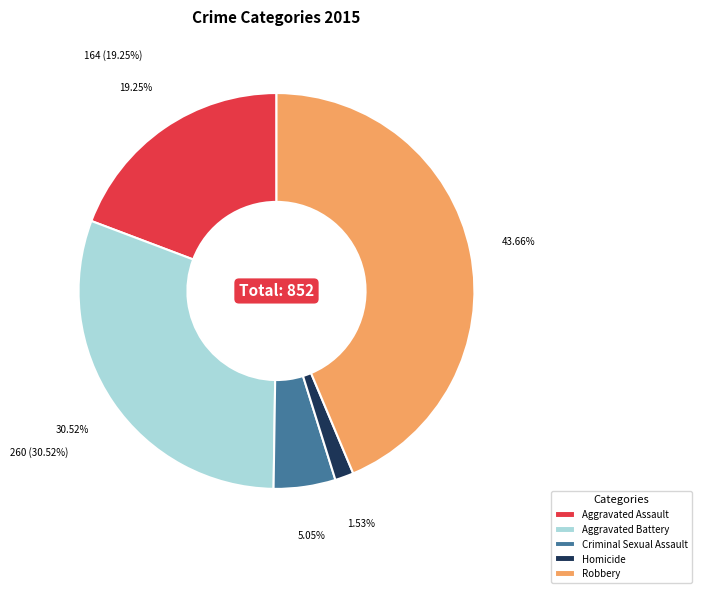

What is the ratio of the value at Aggravated Assault to the value at Robbery?

0.4